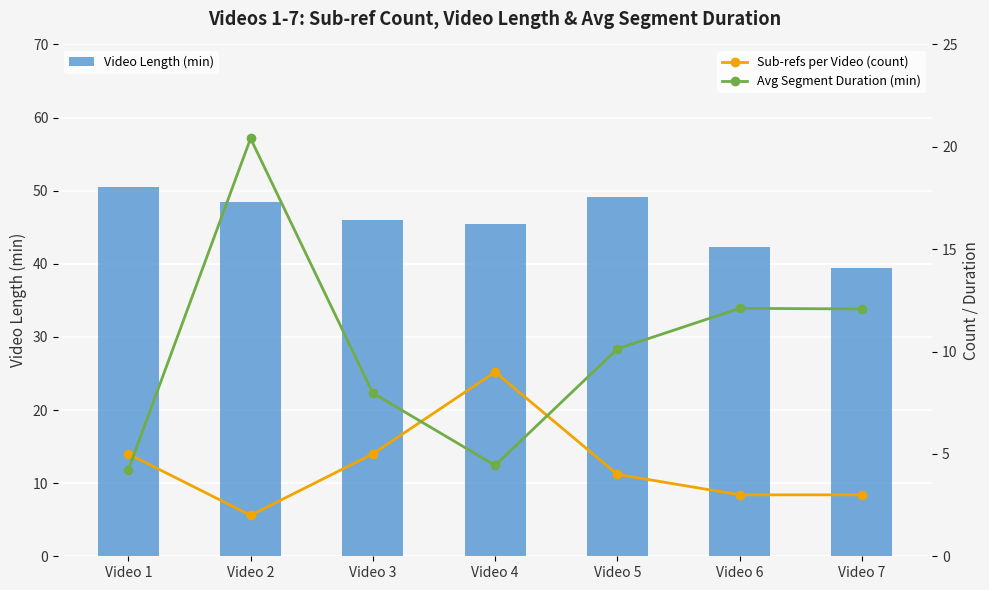

What is the approximate value of Sub-refs per Video (count) at Video 1?

5.0